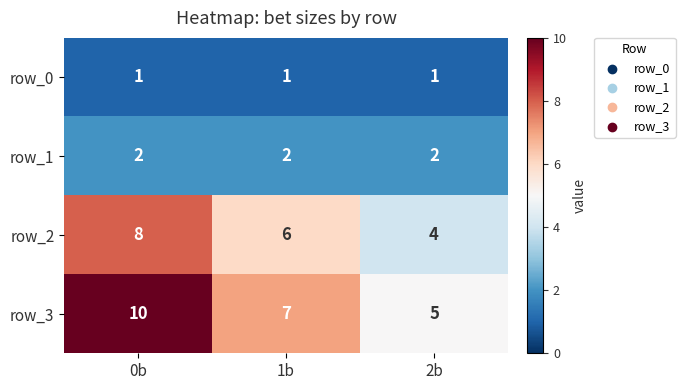

Which label corresponds to the largest value in the chart?

0b